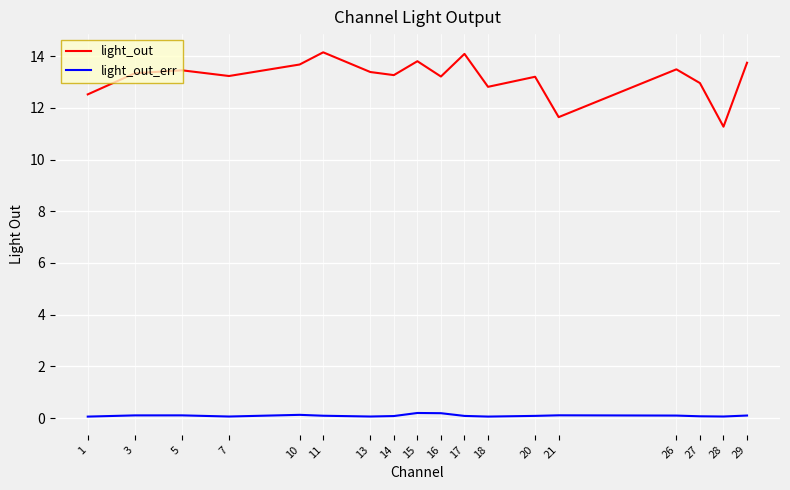

Rank the series at 15 from lowest to highest value.

light_out_err, light_out